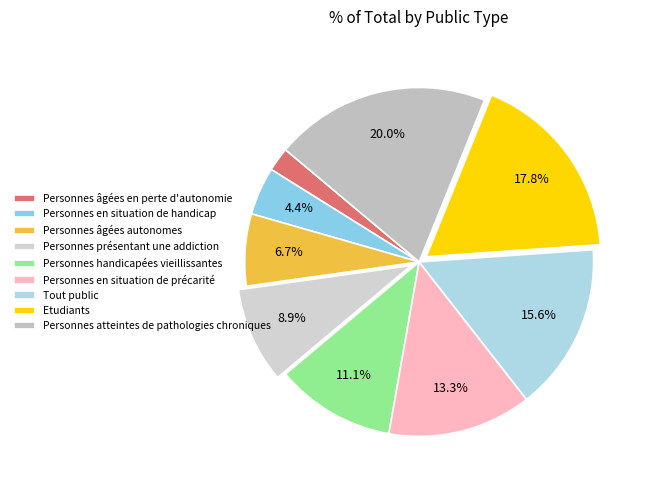

How many slices are in this pie chart?

9